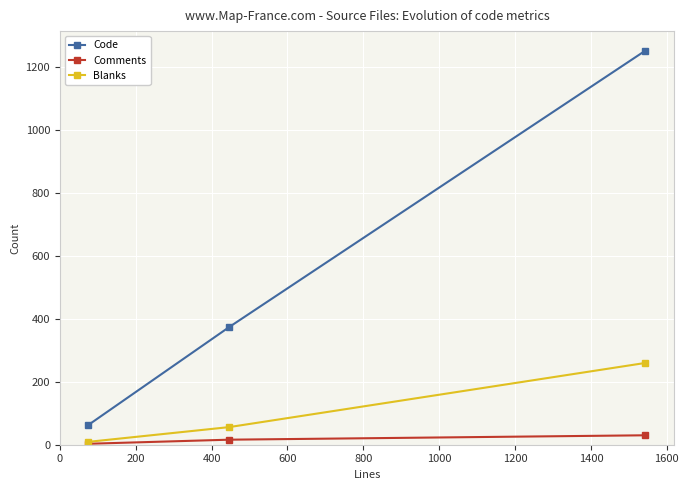

What are all the series names shown in the legend?

Code, Comments, Blanks